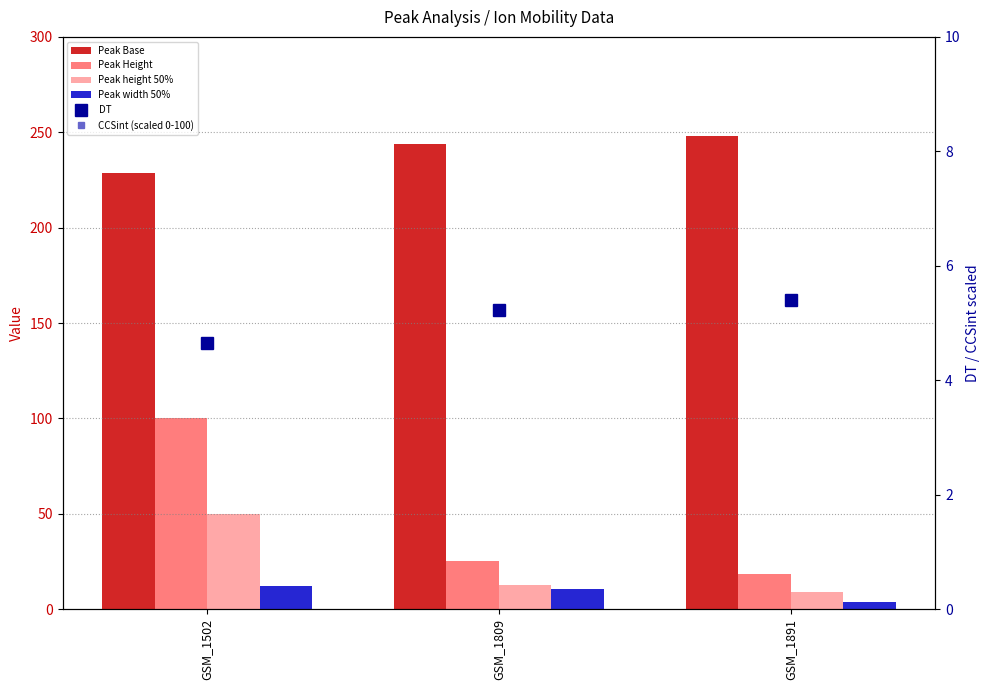

Which series has the largest total across all categories?

Peak Base